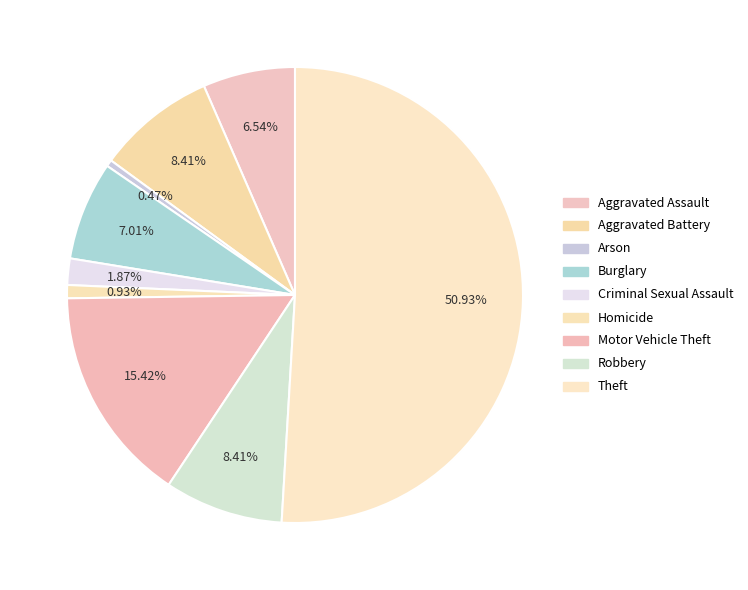

Between Motor Vehicle Theft and Aggravated Assault, which is larger?

Motor Vehicle Theft